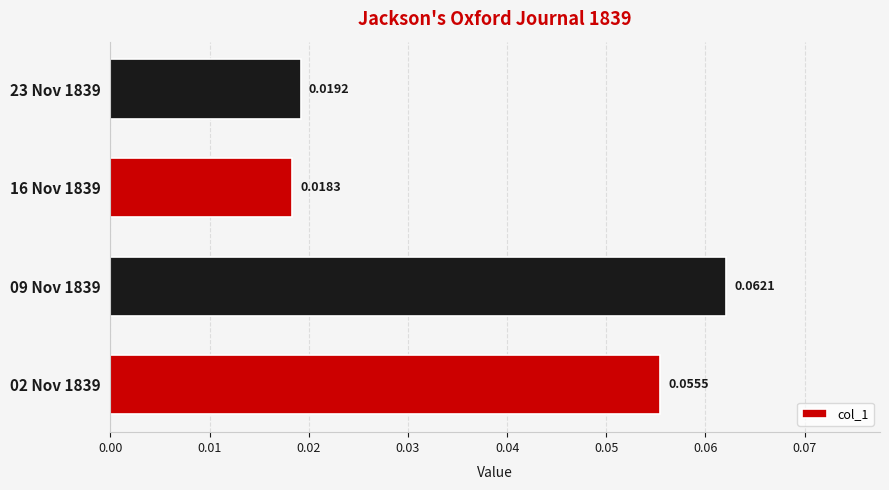

List the labels in order of value, largest first.

09 Nov 1839, 02 Nov 1839, 23 Nov 1839, 16 Nov 1839